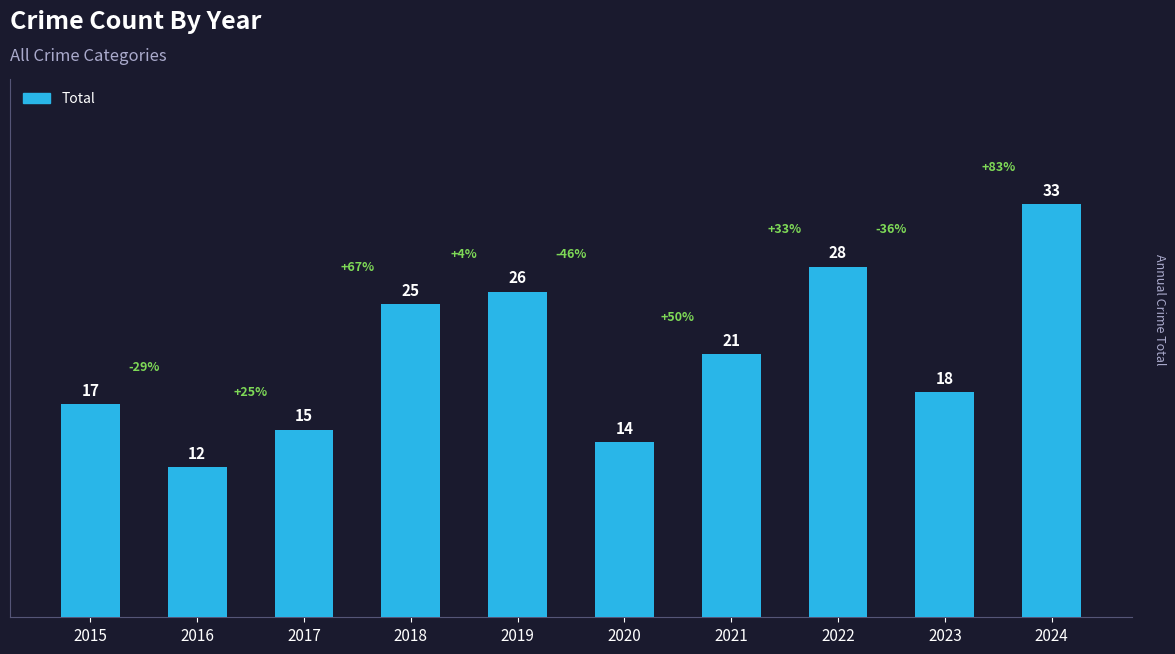

What is the value of the 8th bar from the left?

28